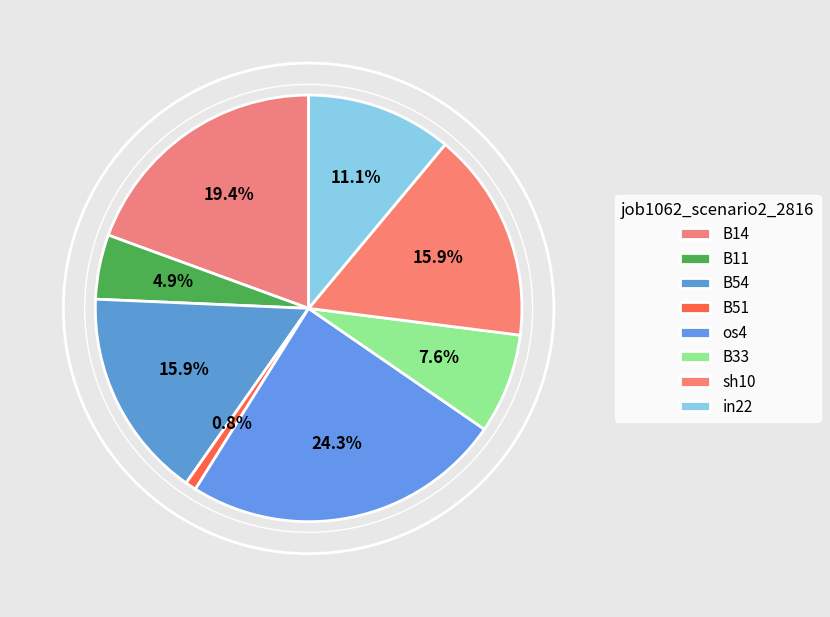

How many segments does this pie chart have?

8